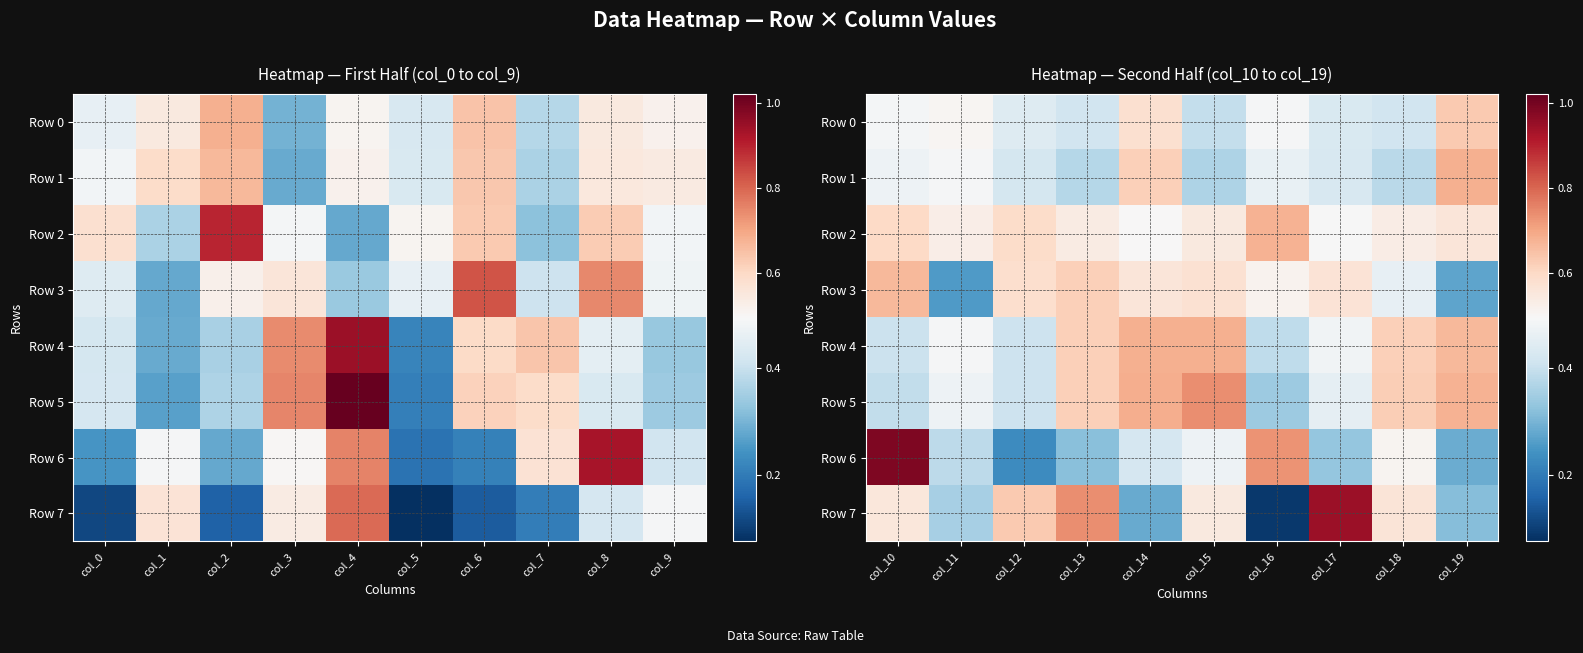

What is the spread (max minus min) of values at col_13?

0.4